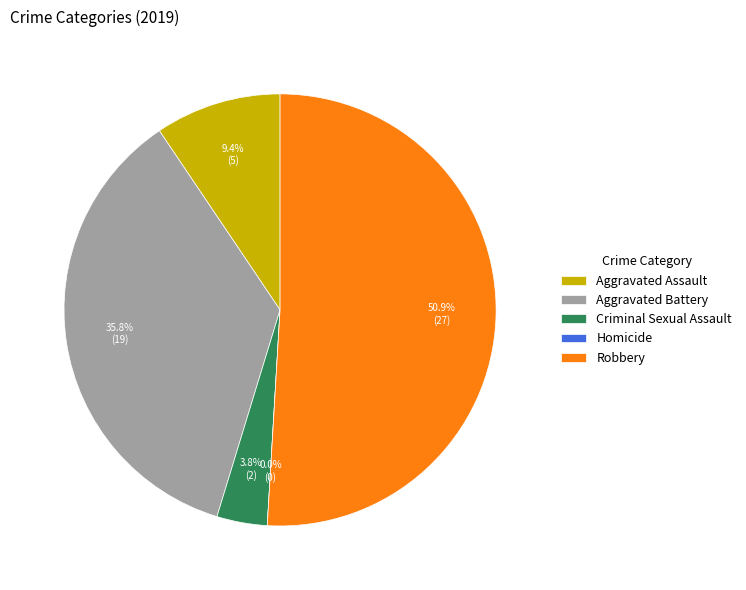

Rank the categories by value from highest to lowest.

Robbery, Aggravated Battery, Aggravated Assault, Criminal Sexual Assault, Homicide